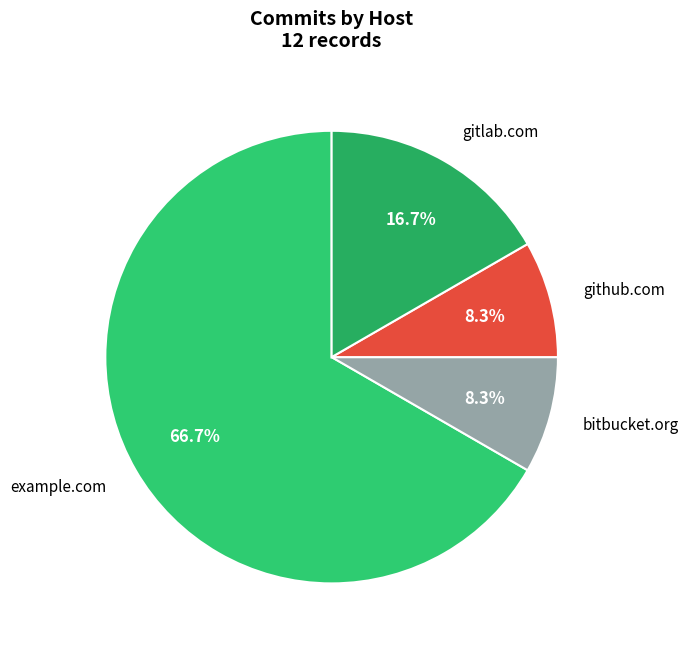

Count the number of slices in the pie.

4